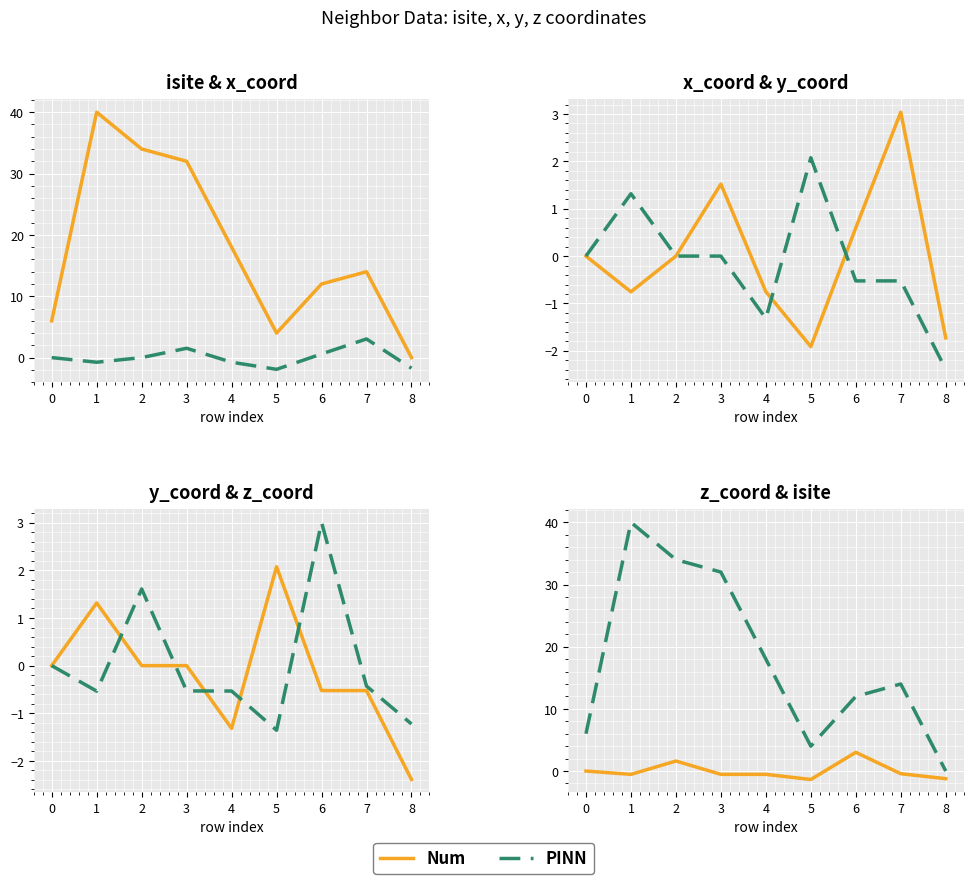

True or false: z_coord has more than 1 interior local peaks.

True